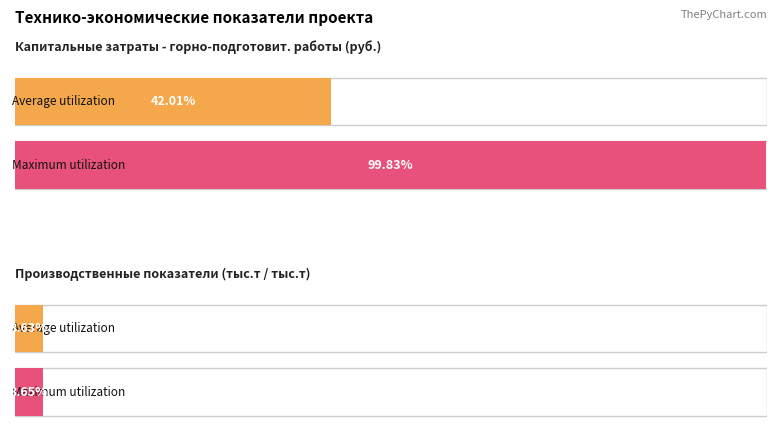

What are all the series names shown in the legend?

Average utilization, Maximum utilization